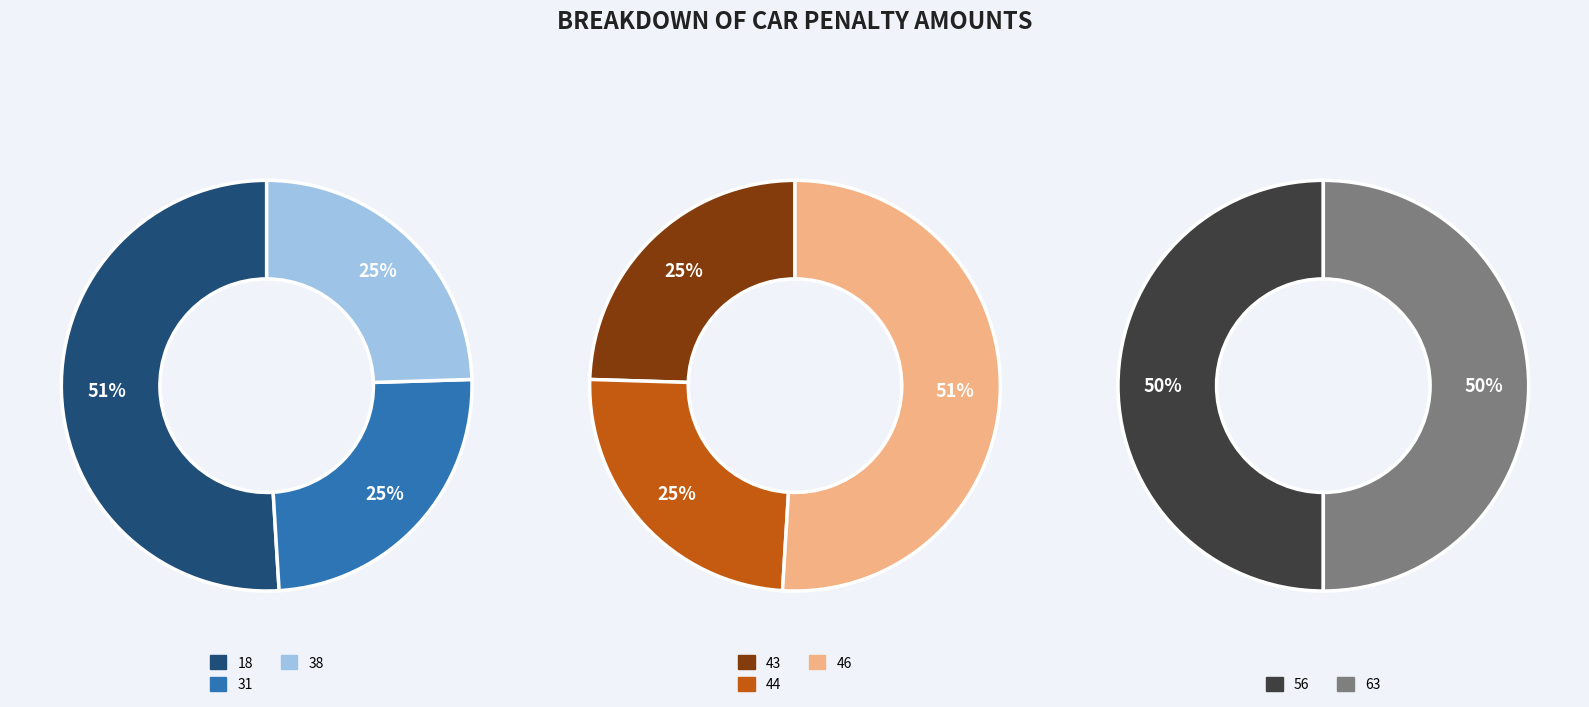

Which slice is the largest?

18